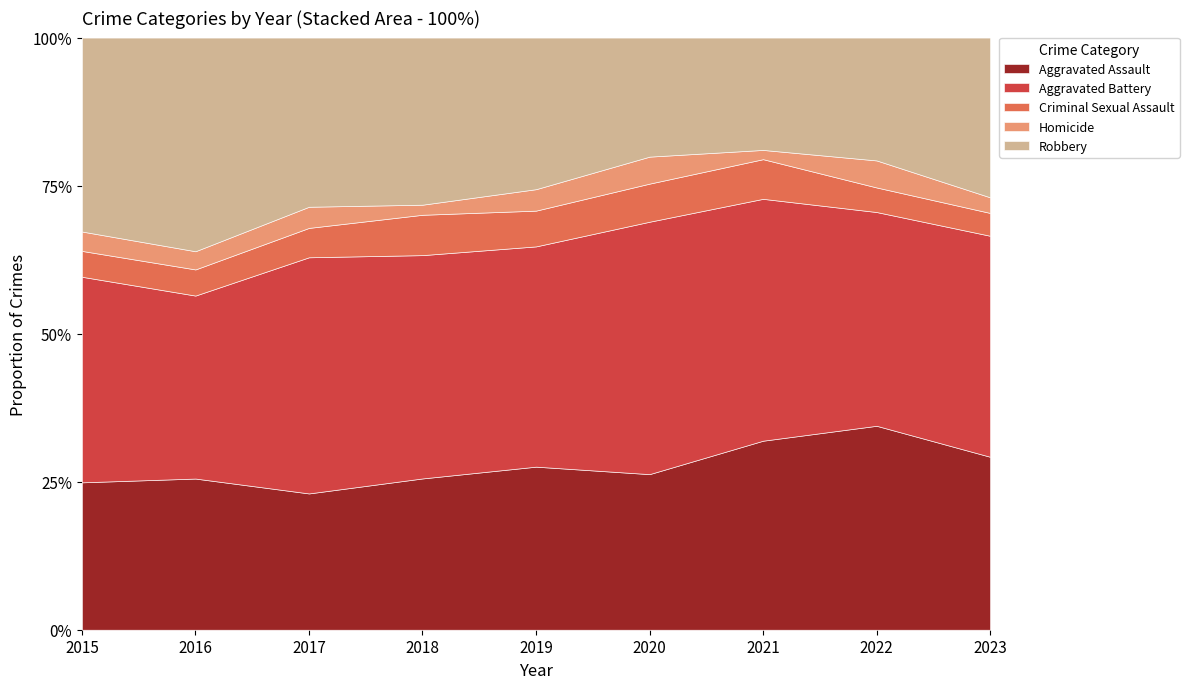

What is the total value across all series at 2016?

100.0